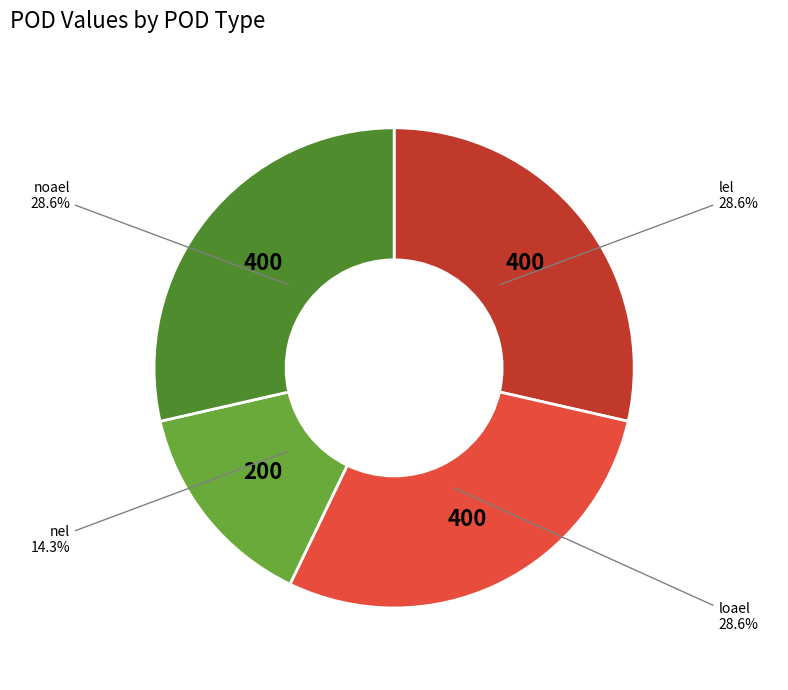

Does any single category account for the majority?

No